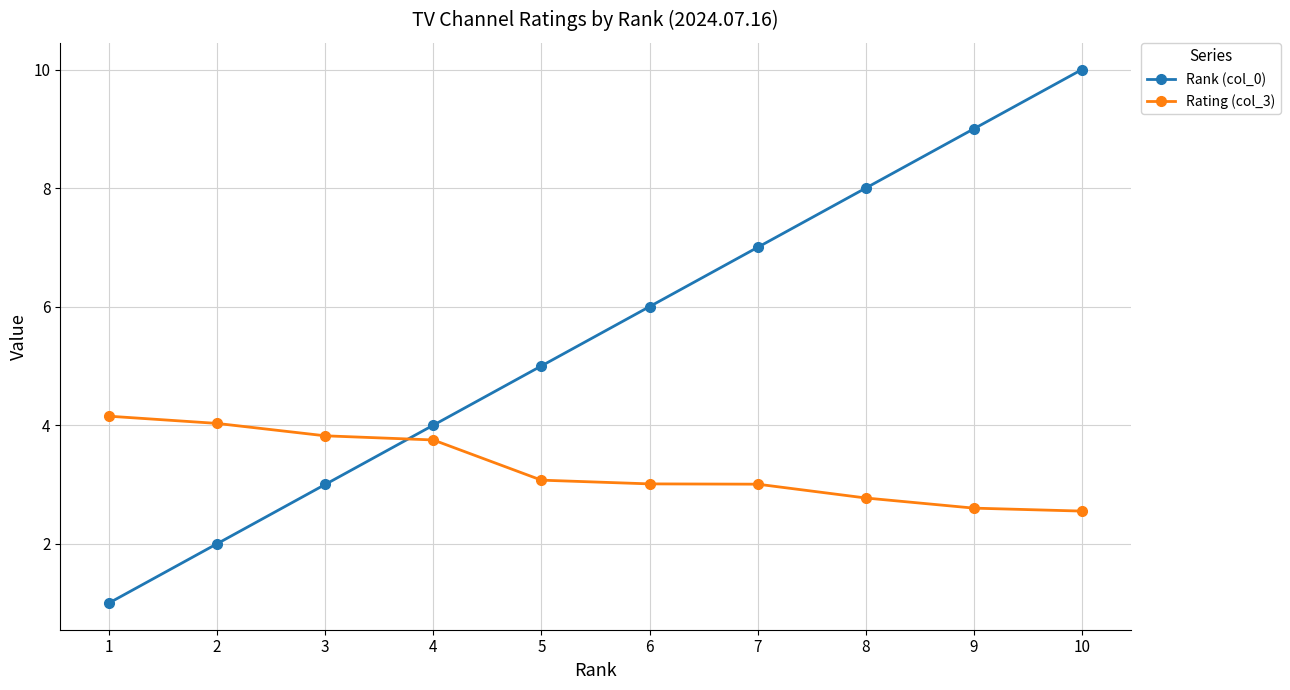

How many intersections are there between Rating (col_3) and Rank (col_0)?

1